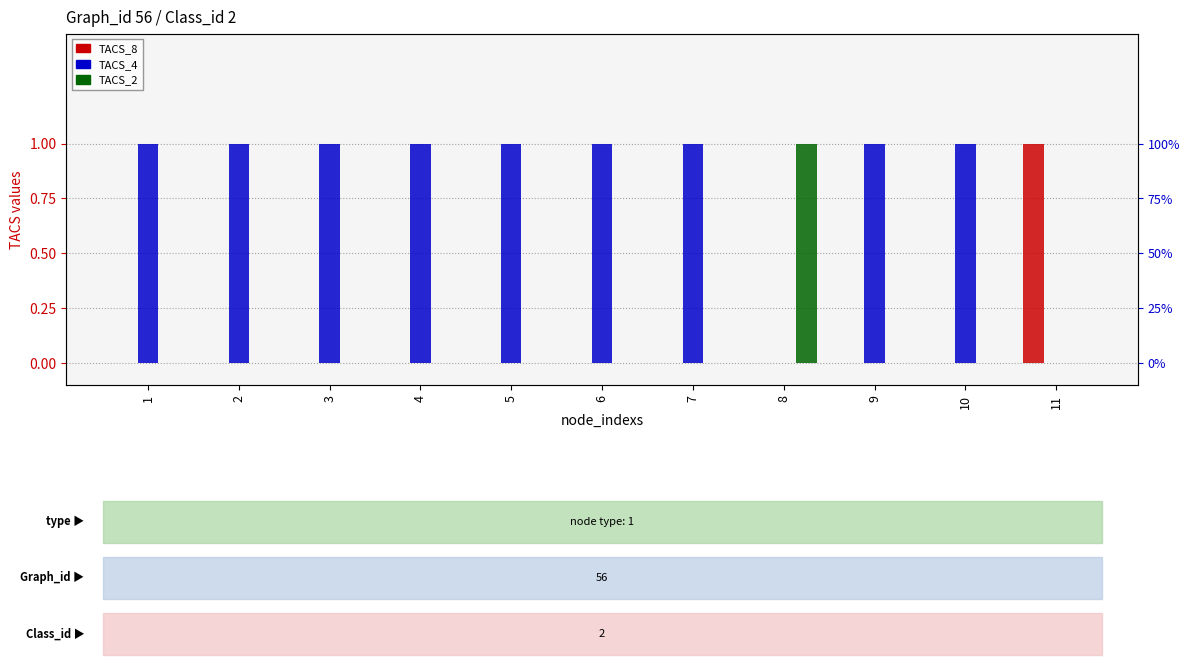

Where is TACS_4 nearest to the value 0?

8